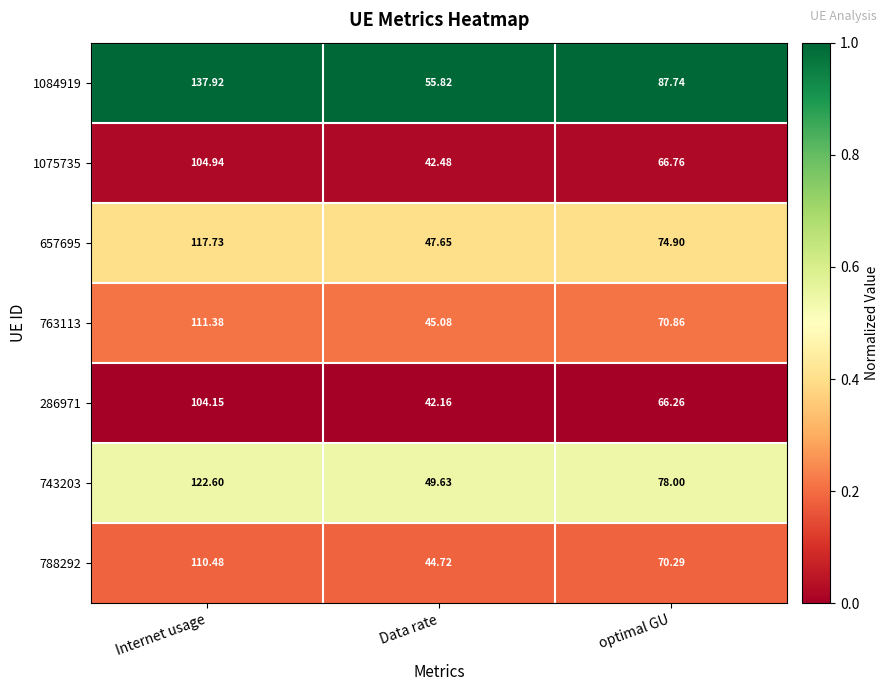

Which series has the widest spread of values?

1084919